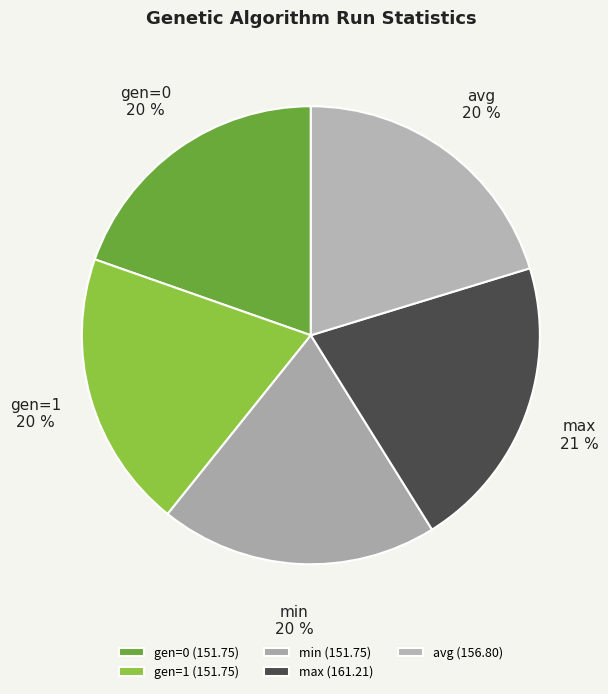

How many slices are in this pie chart?

5